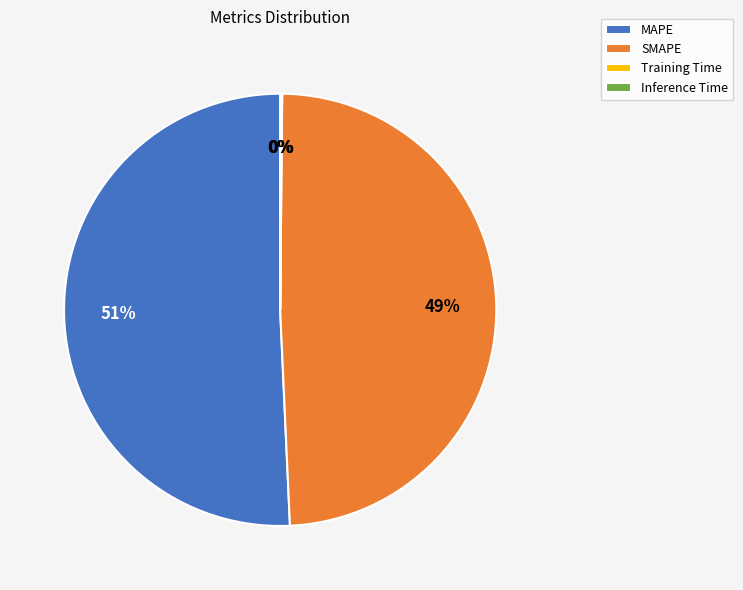

What is the ratio of the value at MAPE to the value at SMAPE?

1.0